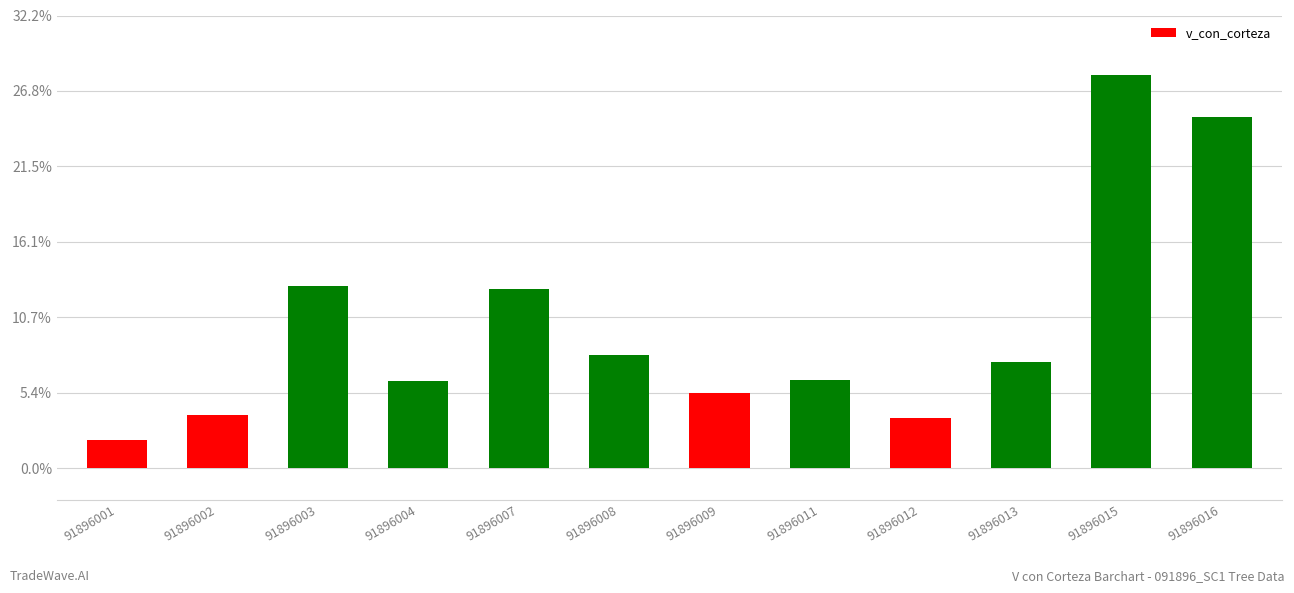

Between 91896009 and 91896012, which is larger?

91896009